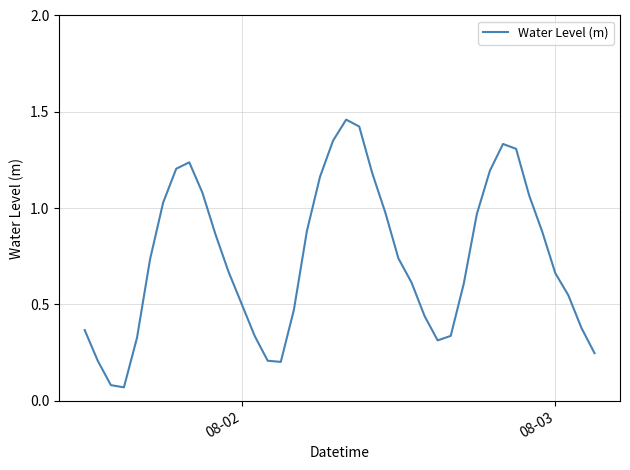

Is this an area chart (filled region under the line)?

No